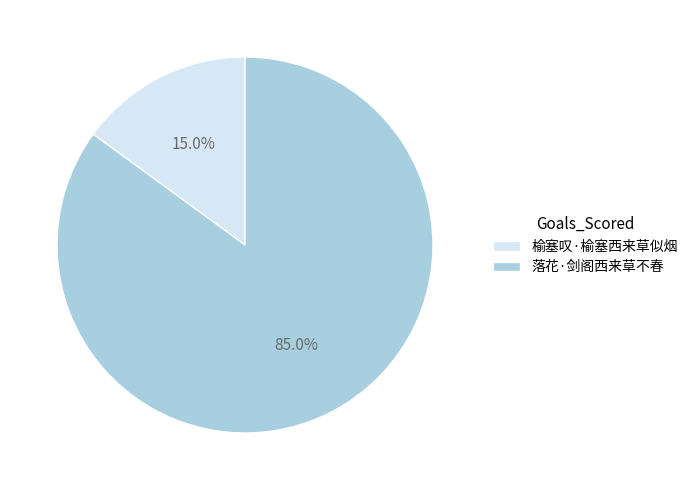

To the nearest percent, what percentage of the pie is 榆塞叹·榆塞西来草似烟?

15%